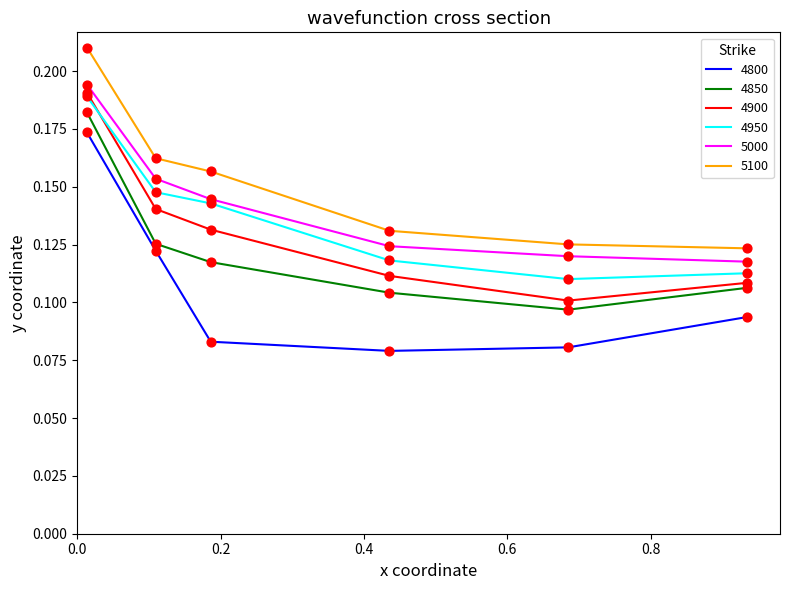

Which series has the largest range (max minus min)?

4800